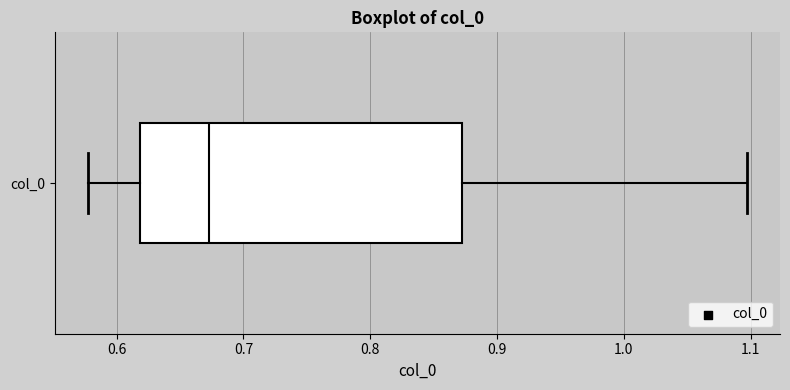

Read this box plot against the x-axis: the position of the median line, the range covered by the box, and the ends of both whiskers. The values are not printed on the chart, so give them approximately, as read against the axis.

median 0.67, box 0.62 to 0.87, whiskers 0.58 to 1.10